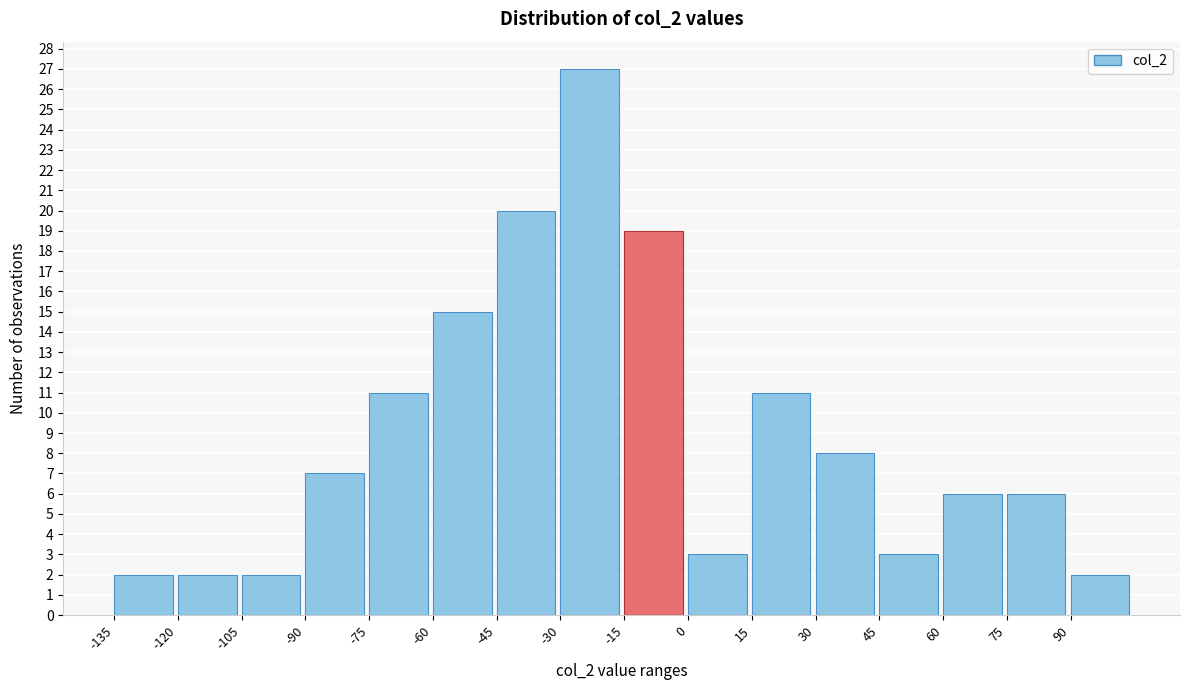

How tall is the bar that spans -135 to -120 on the x-axis? Neither the bar edges nor the heights are printed on the chart, so give them approximately, as read against the axes.

2